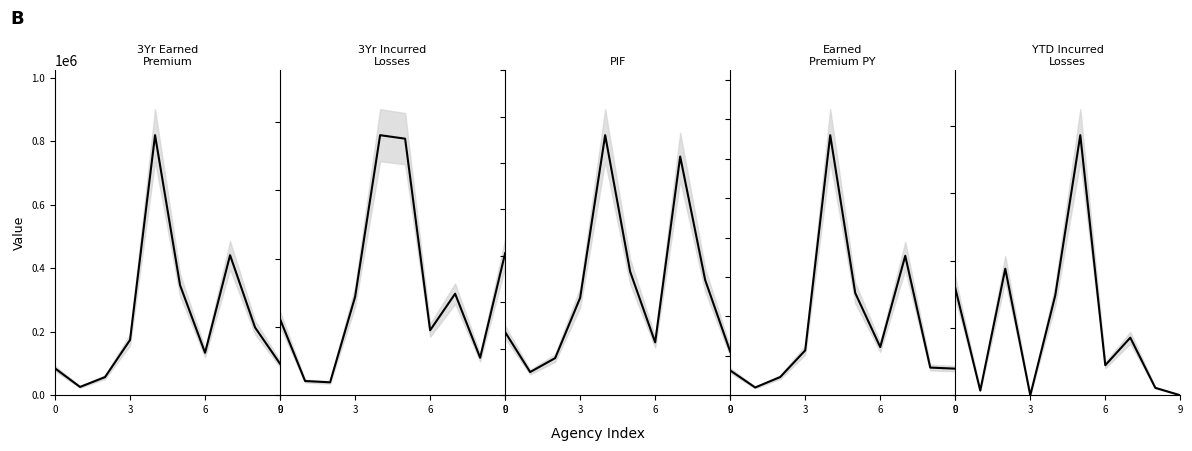

What is the spread (max minus min) of values at 9?

174324.0